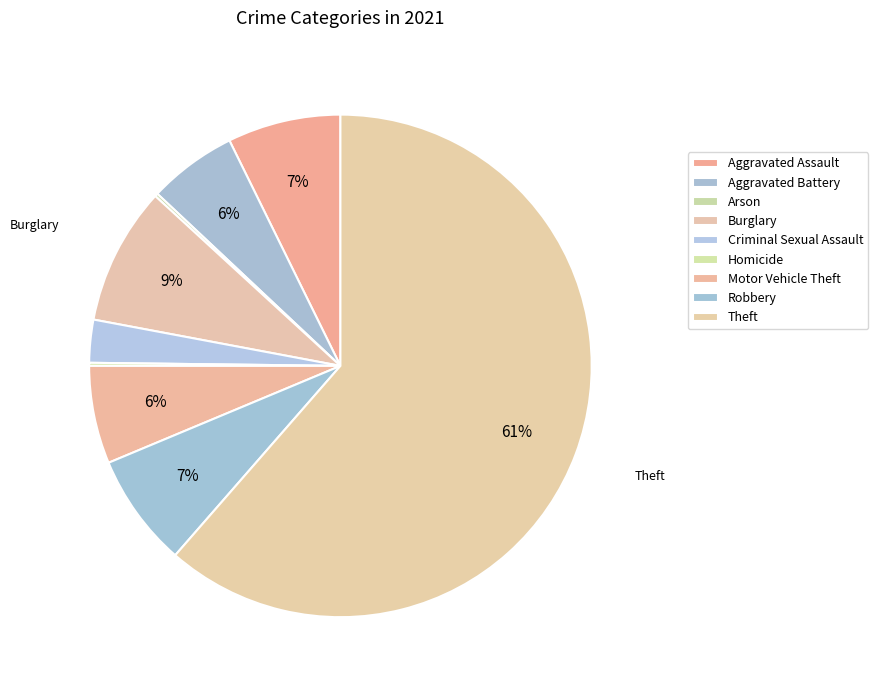

What is the total percentage of Burglary and Motor Vehicle Theft?

15.2%